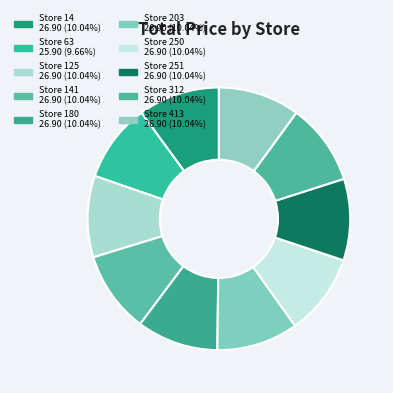

How many slices are in this pie chart?

10